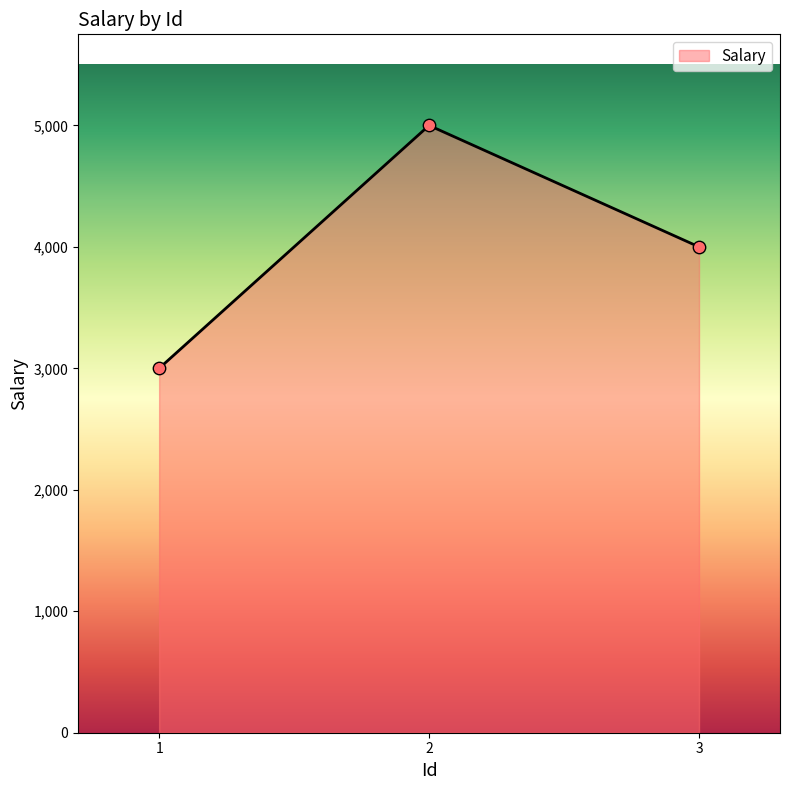

Between 2 and 1, which is larger?

2